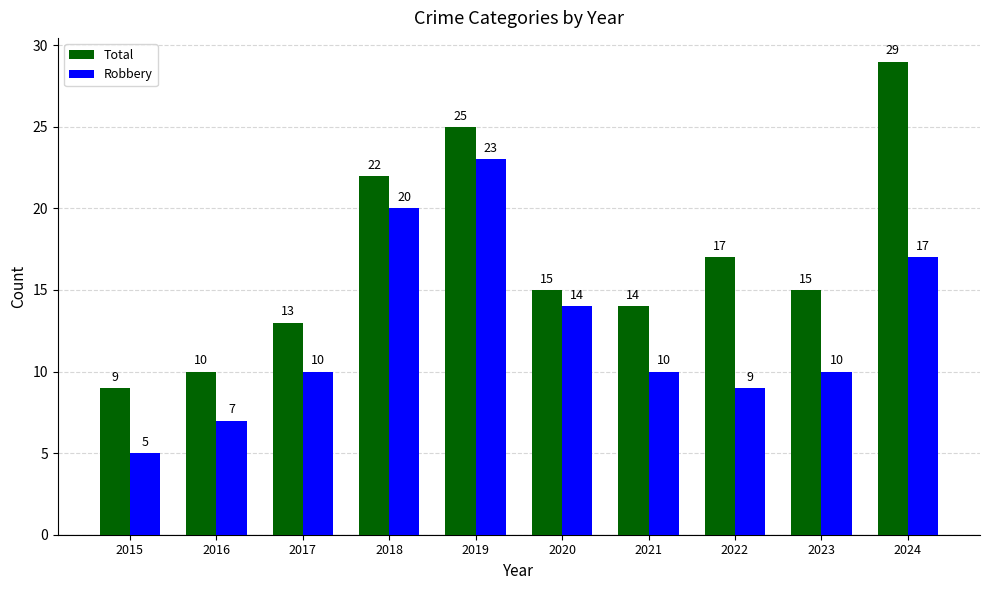

At which label does Total reach its minimum?

2015